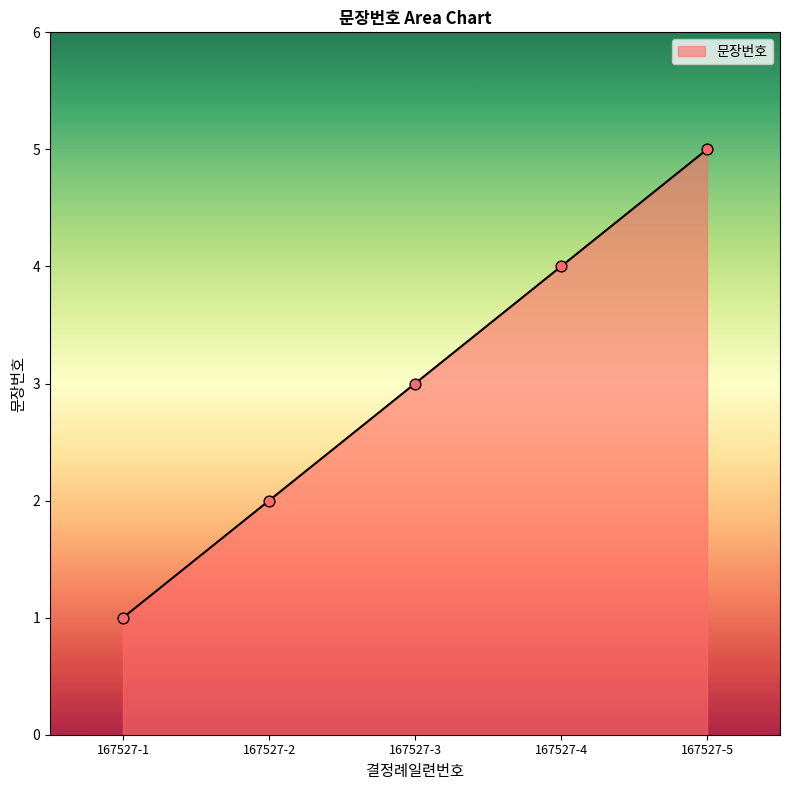

Between 167527-3 and 167527-4, which is larger?

167527-4